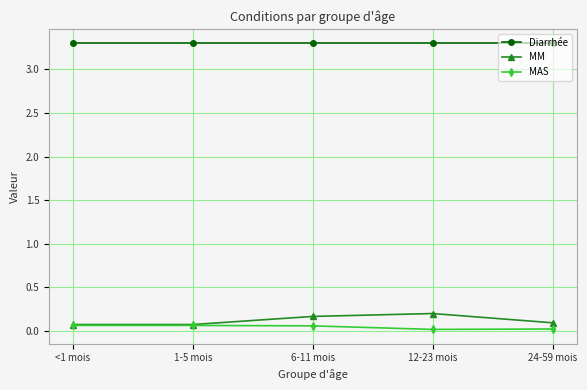

At how many categories does at least one series exceed 0?

5